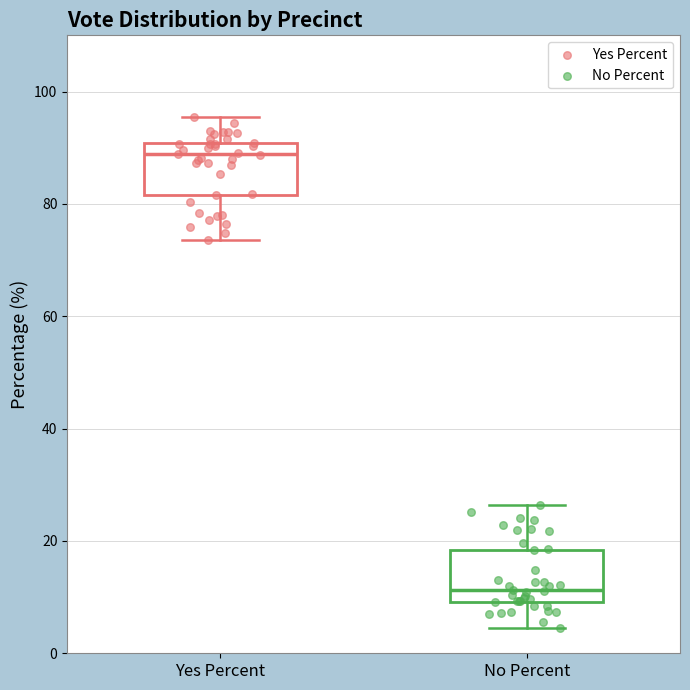

Reading left to right, transcribe this box plot: for each box, give where its median line is, the range the box spans, and where its two whiskers end, as read against the y-axis. The values are not printed on the chart, so give them approximately, as read against the axis.

Yes Percent: median 88, box 82 to 90, whiskers 74 to 96
No Percent: median 12, box 10 to 18, whiskers 4 to 26